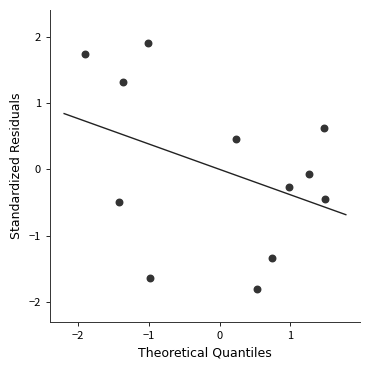

What is the range of Y values (max minus min)?

3.7